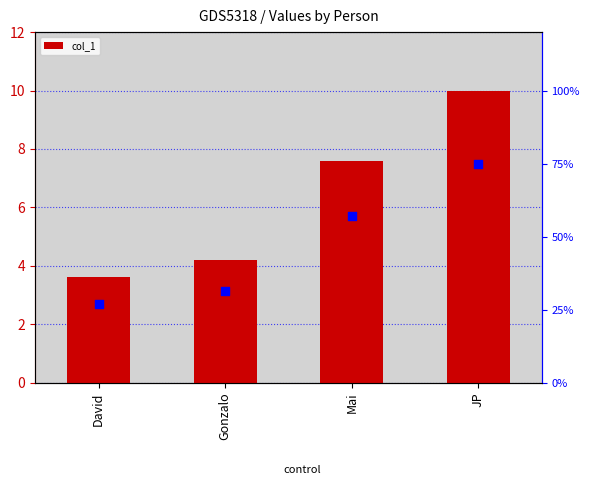

Is the value of percentile rank at JP greater than the value of col_1 at David?

Yes